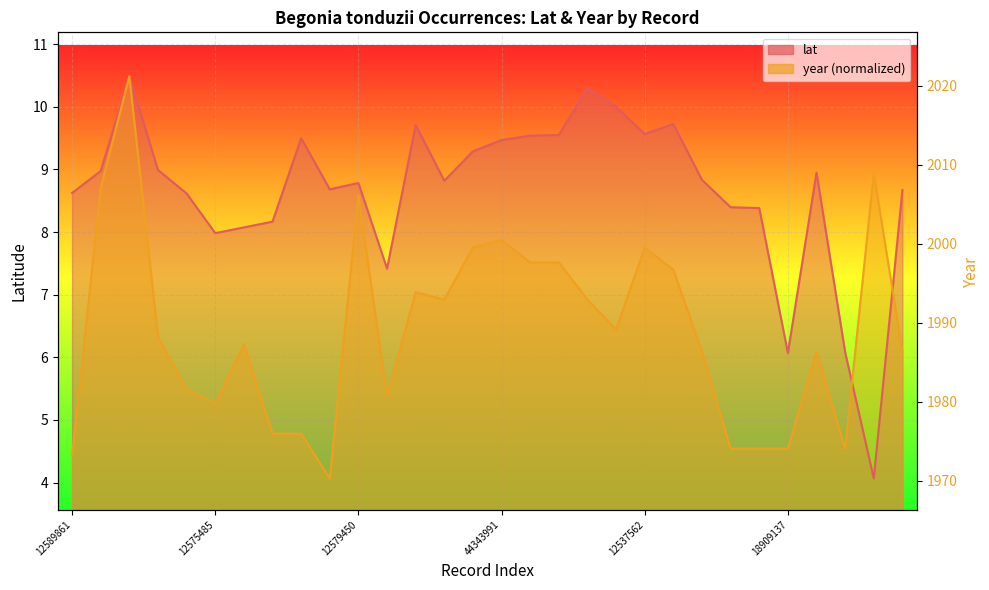

How many lines are shown in the chart?

2